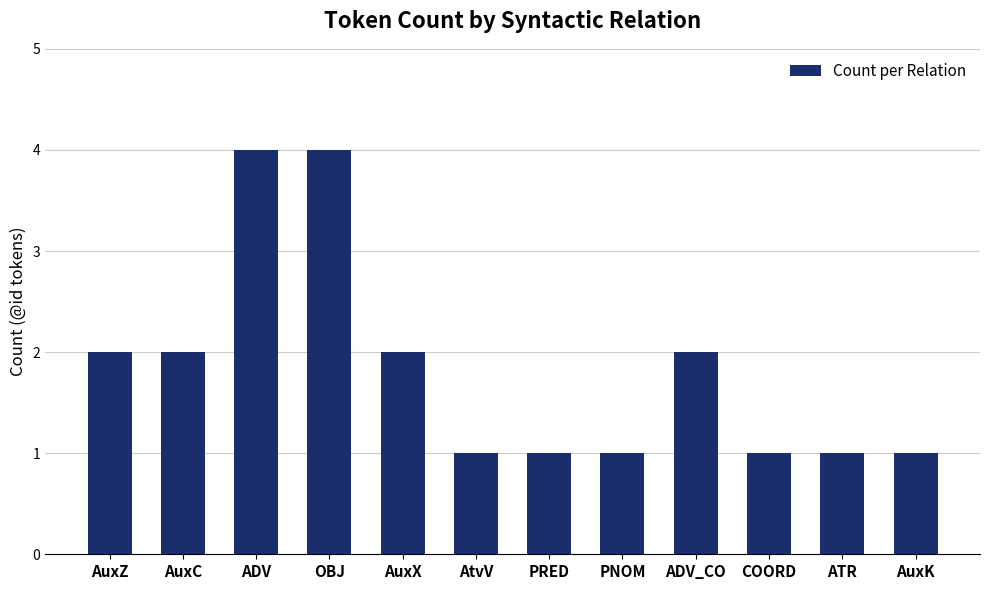

What value does the data have at AuxX?

2